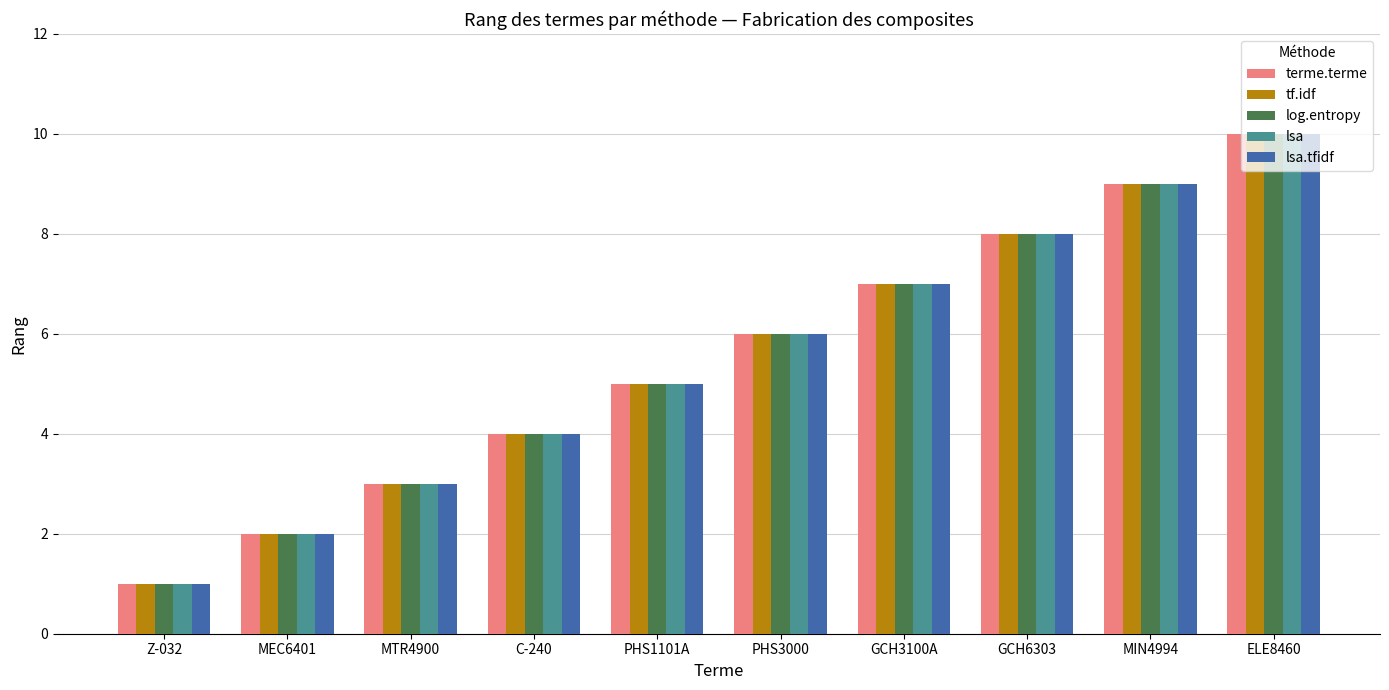

Is the value of lsa at PHS3000 greater than the value of log.entropy at MTR4900?

Yes